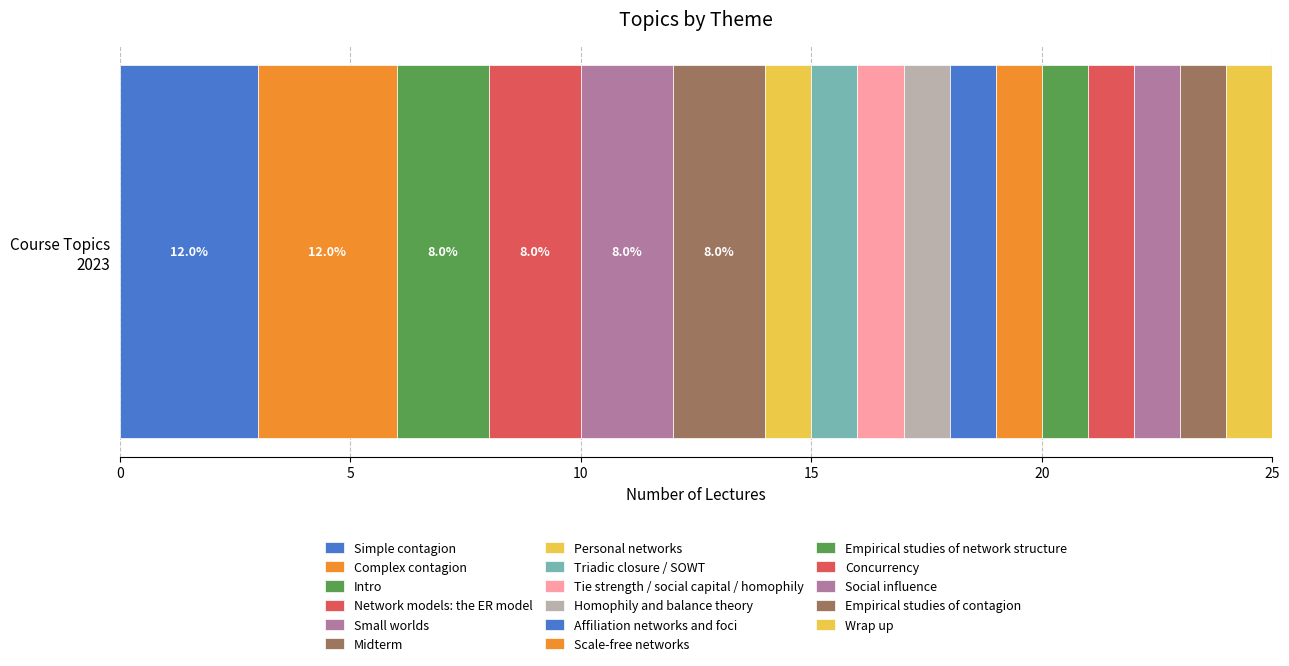

How many series are shown in this chart?

17